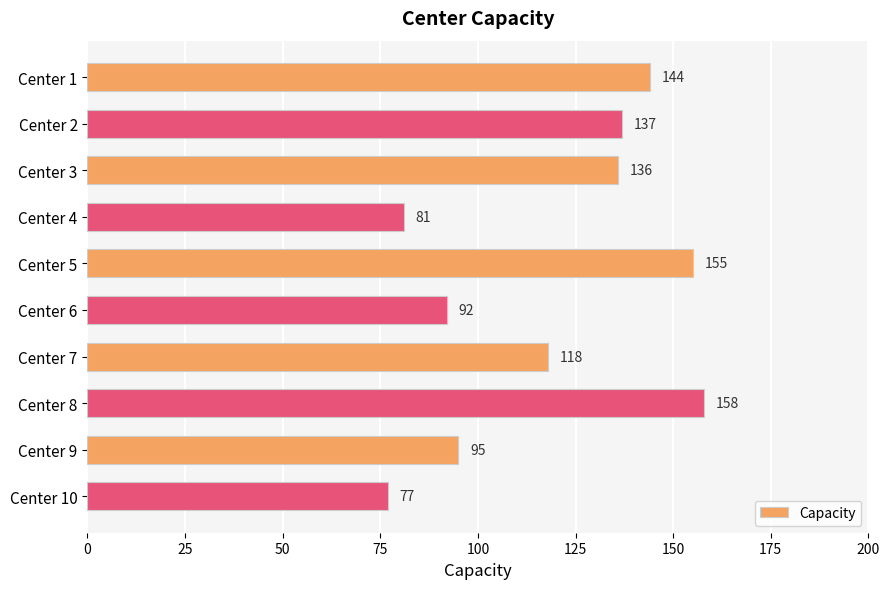

What is the difference between the values at Center 5 and Center 4?

74